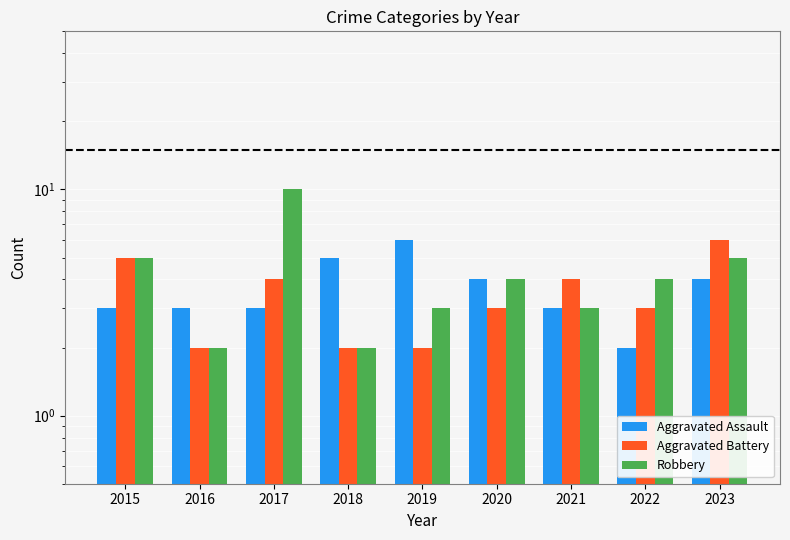

What is the highest value of the Aggravated Assault series?

6